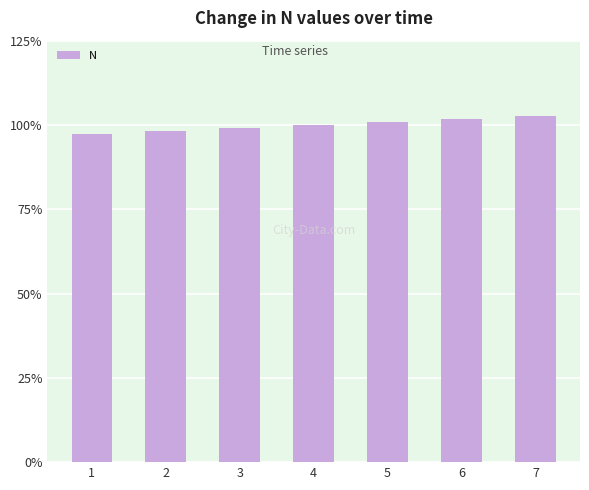

Does the chart contain any negative values?

No